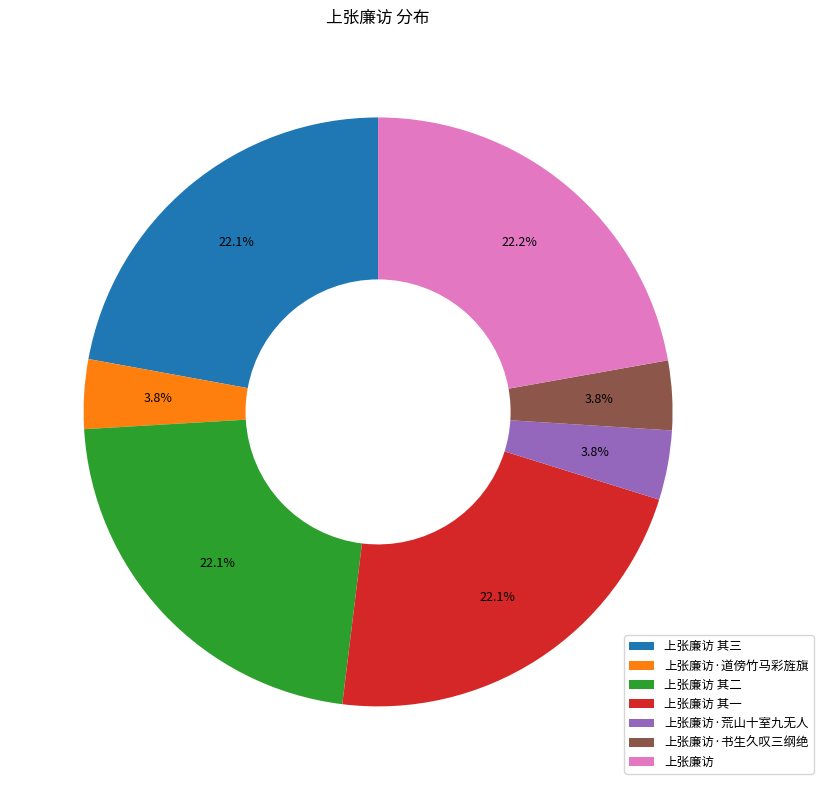

Count the number of slices in the pie.

7